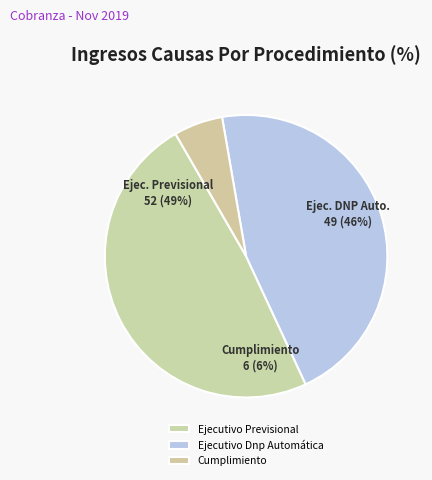

Which has a higher value, Ejecutivo Previsional or Ejecutivo Dnp Automática?

Ejecutivo Previsional